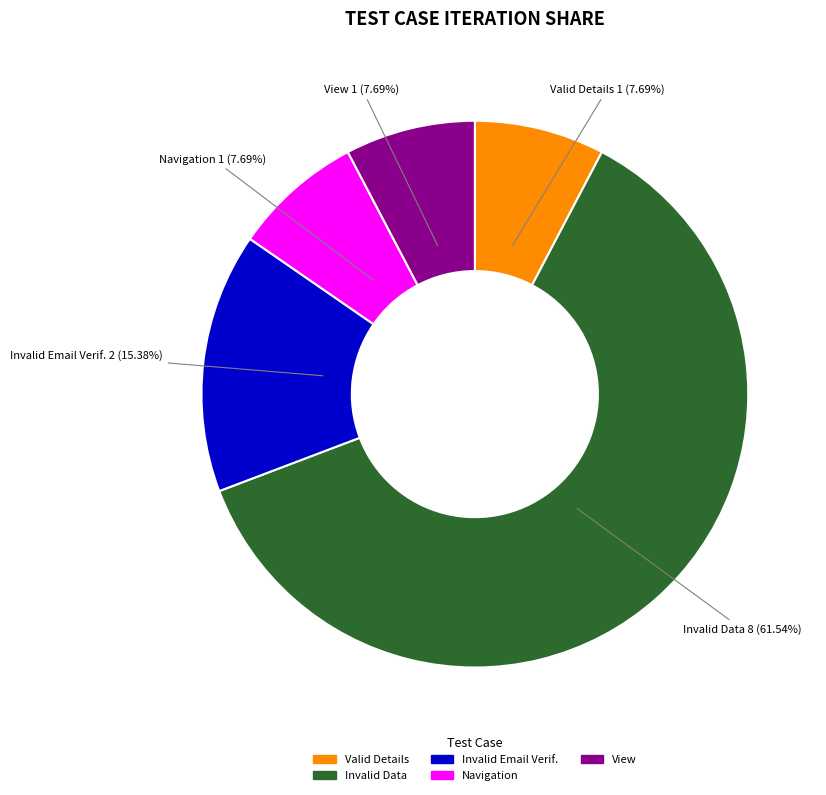

Does any single category account for the majority?

Yes